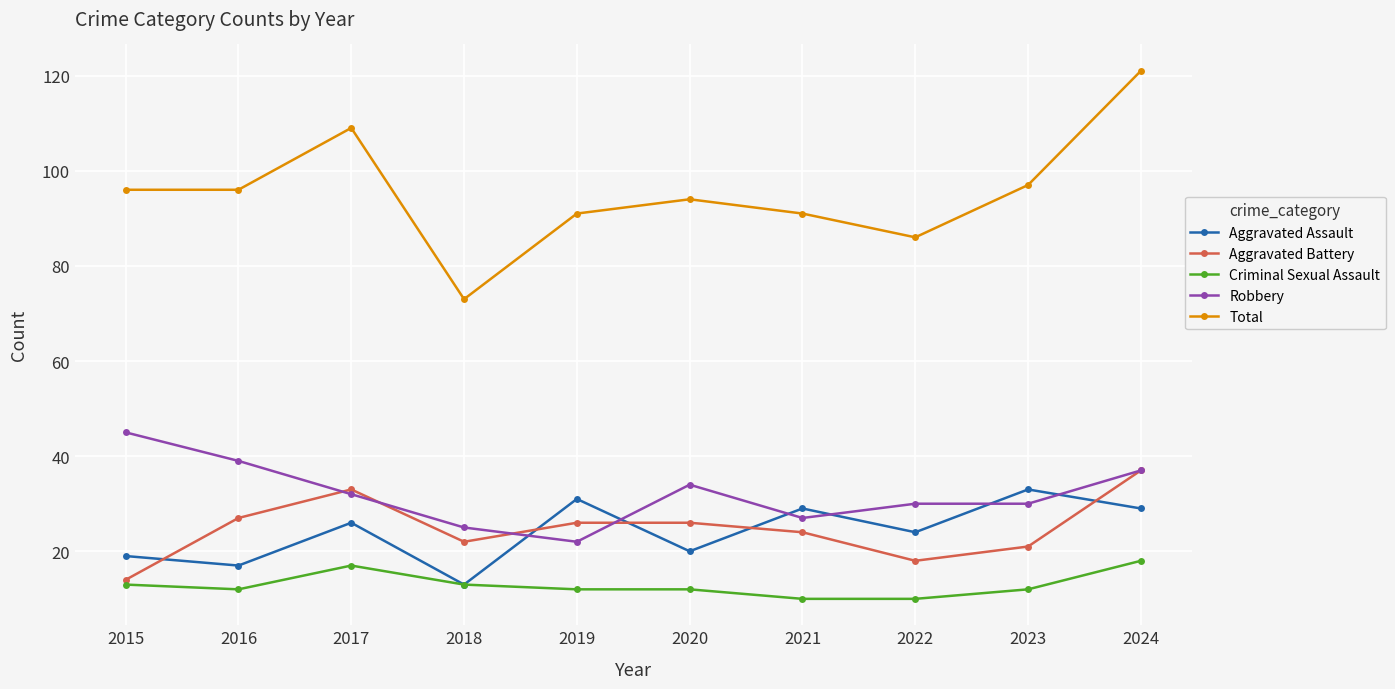

True or false: Criminal Sexual Assault and Robbery intersect in this chart.

False